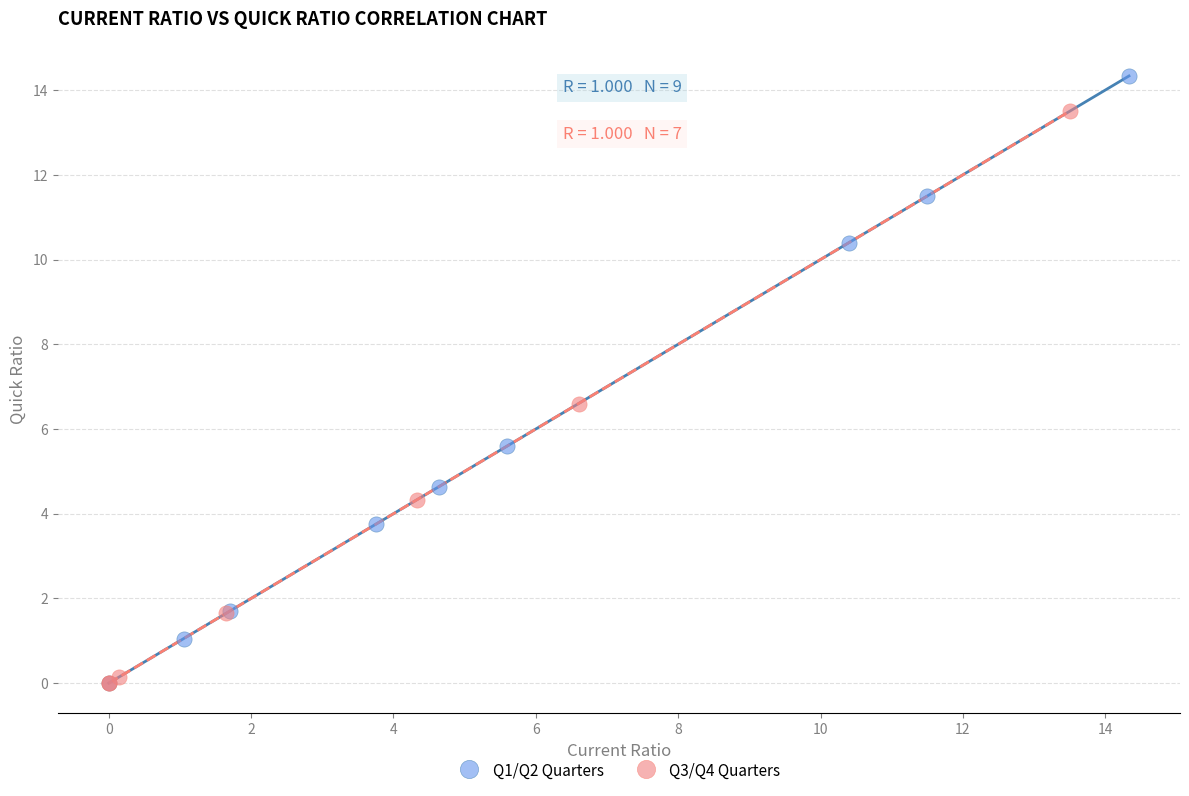

What are all the series names shown in the legend?

Q1/Q2 Quarters, Q3/Q4 Quarters